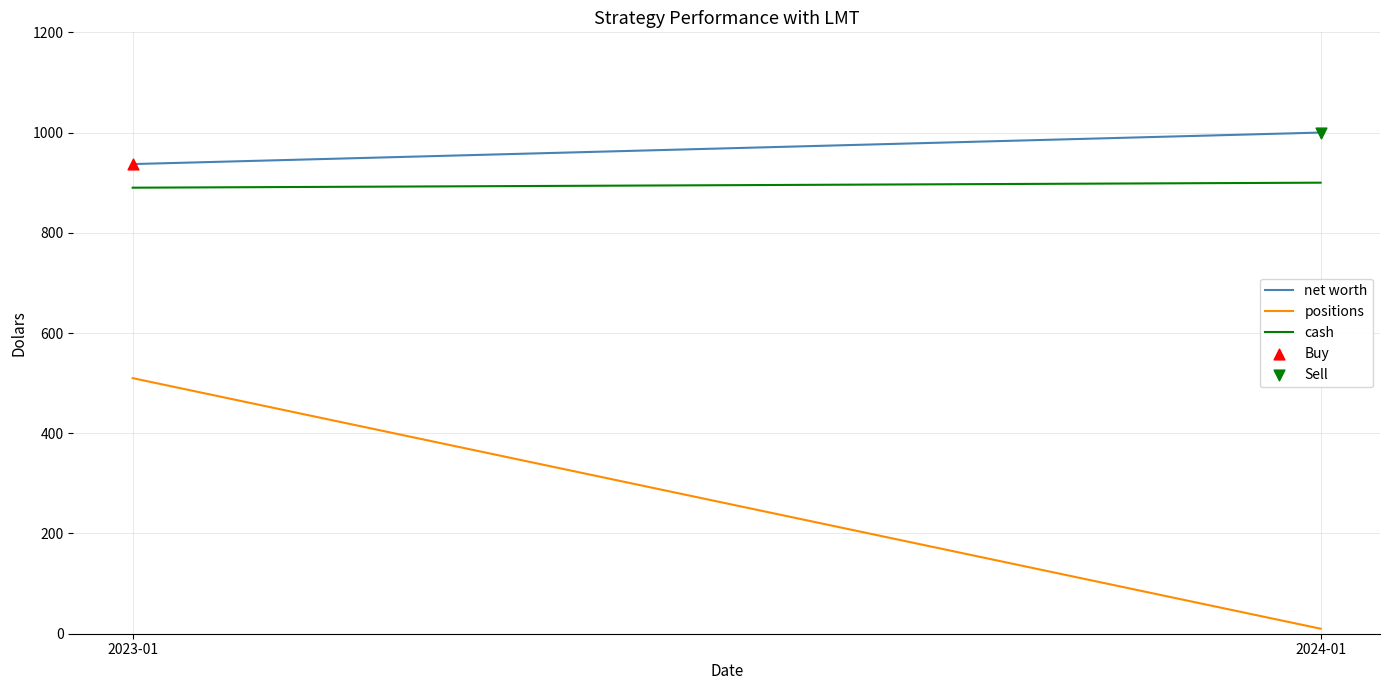

Which series contains the highest Y value?

Sell